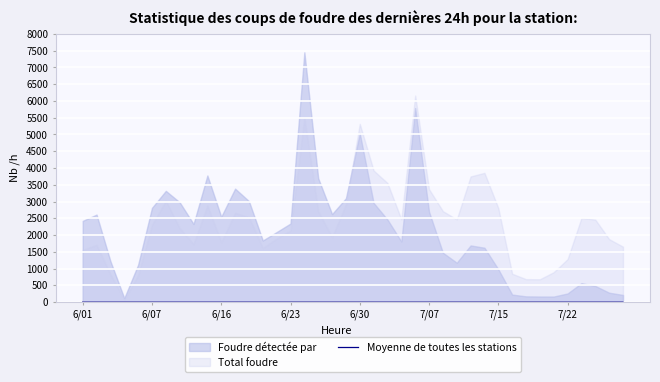

Is it true that the value at 26 is 66?

True